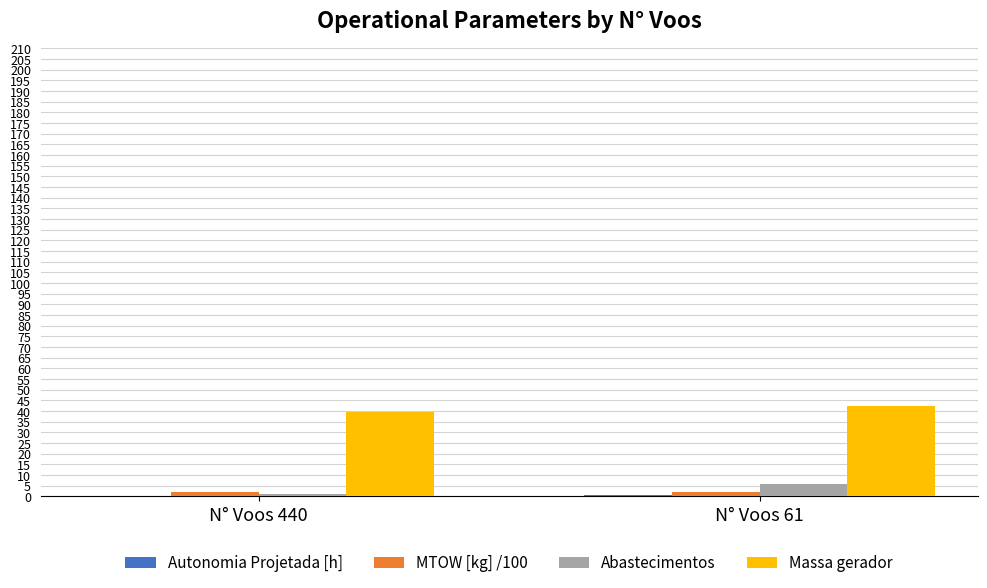

The Massa gerador series shows 58.7 at N° Voos 440. True or false?

False